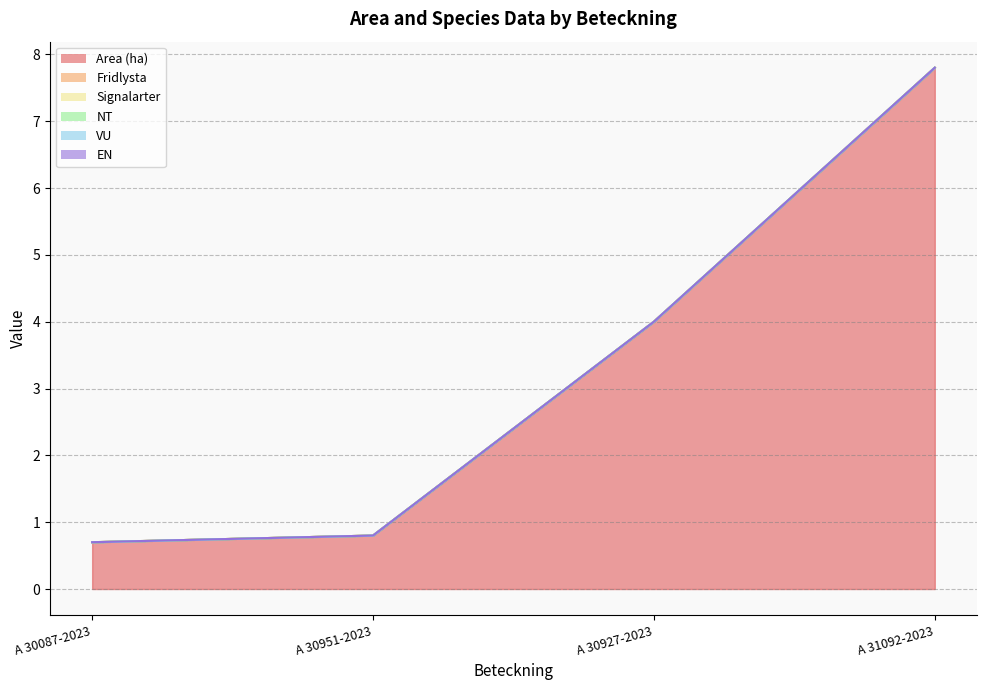

How many data points in Area (ha) are above 4?

1